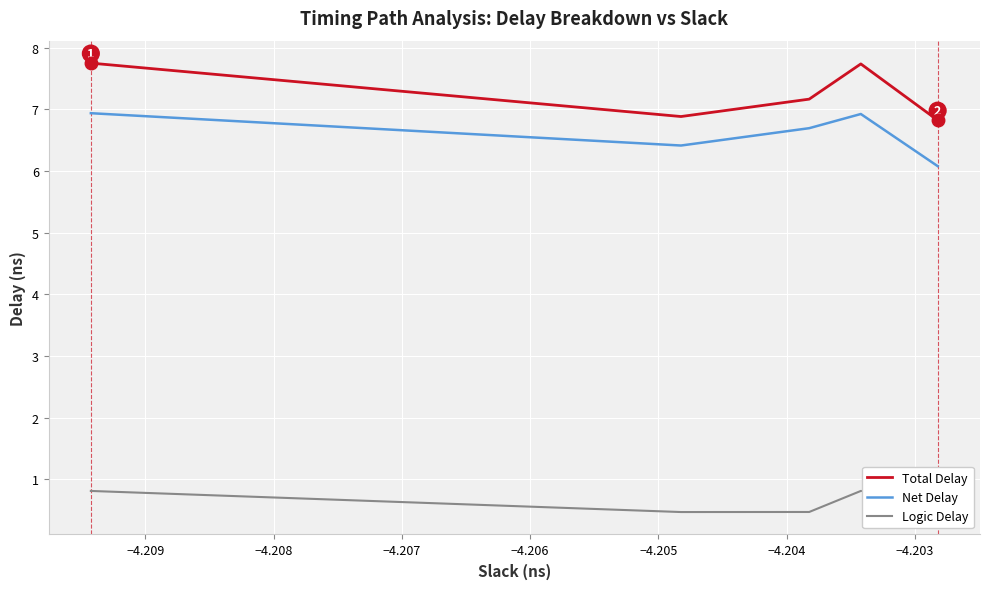

What are all the series names shown in the legend?

Total Delay, Net Delay, Logic Delay